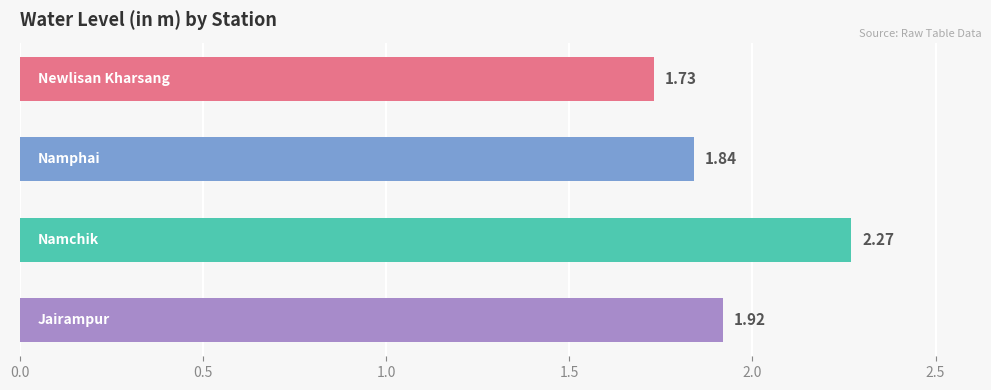

What is the difference between the maximum and minimum values?

0.5